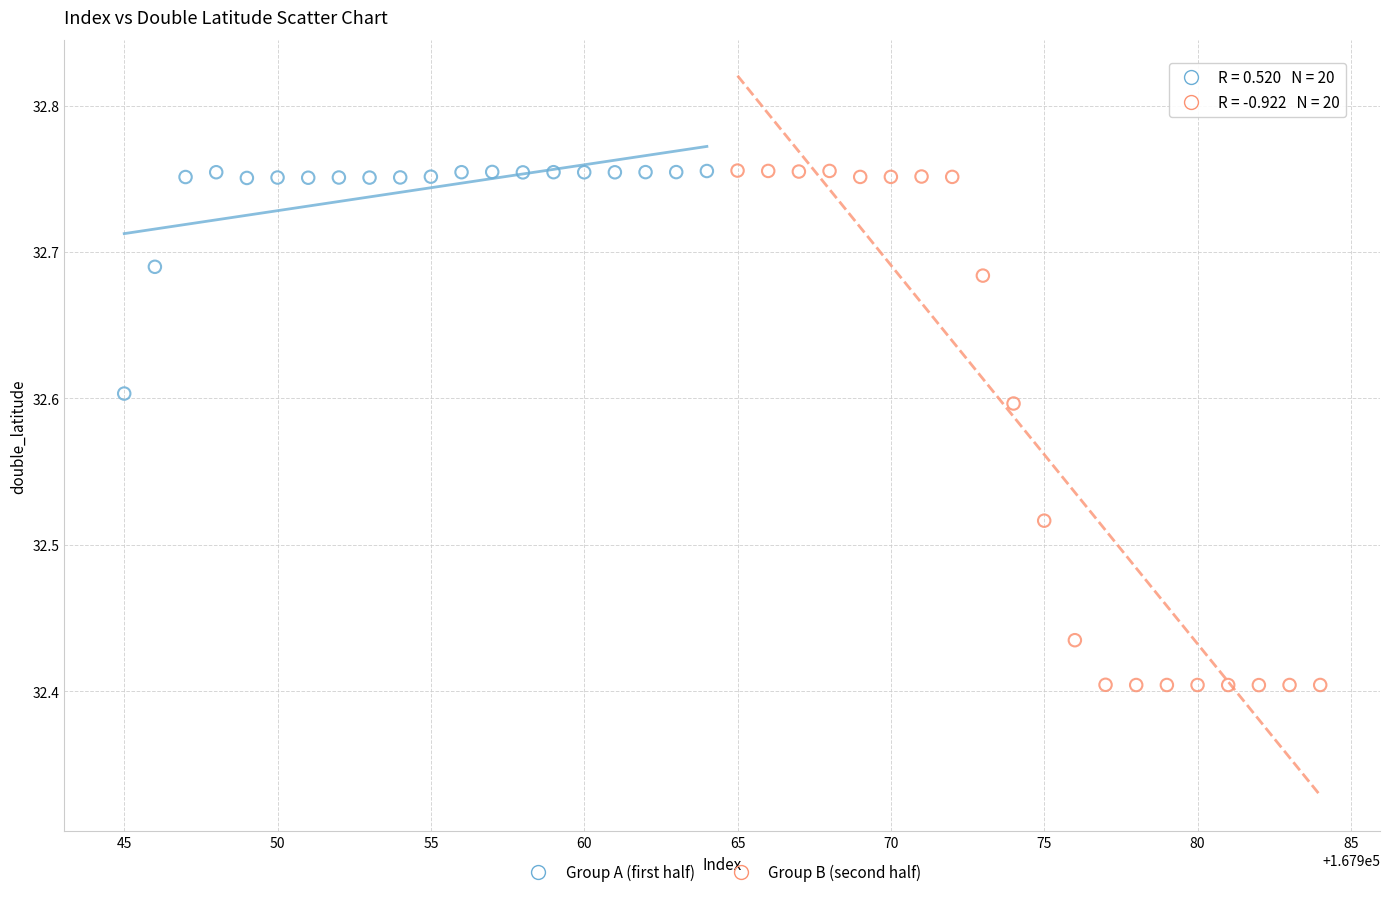

Which series has the widest spread of Y values?

Group B (second half)